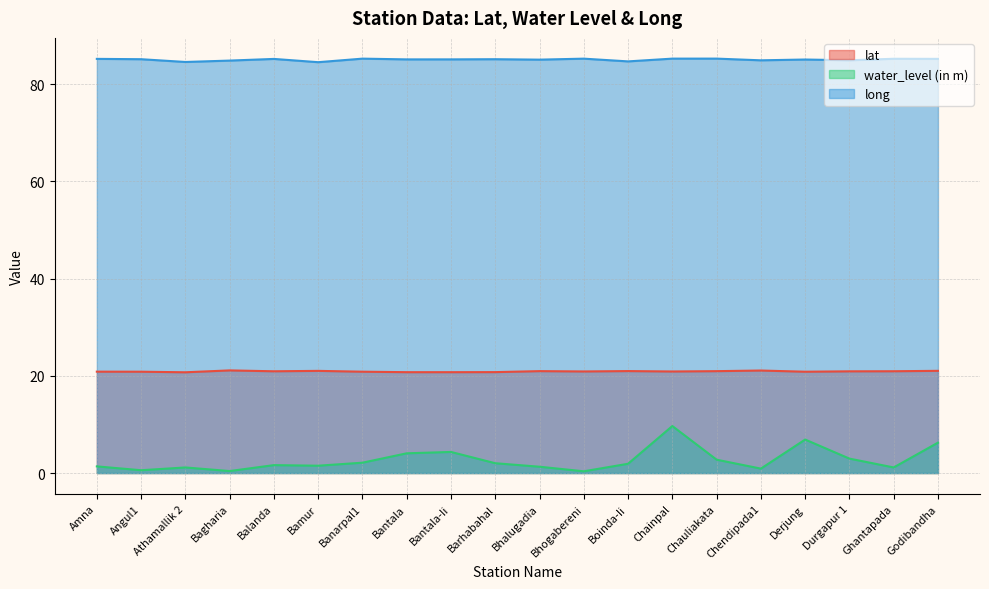

What is the minimum value for water_level (in m)?

0.4